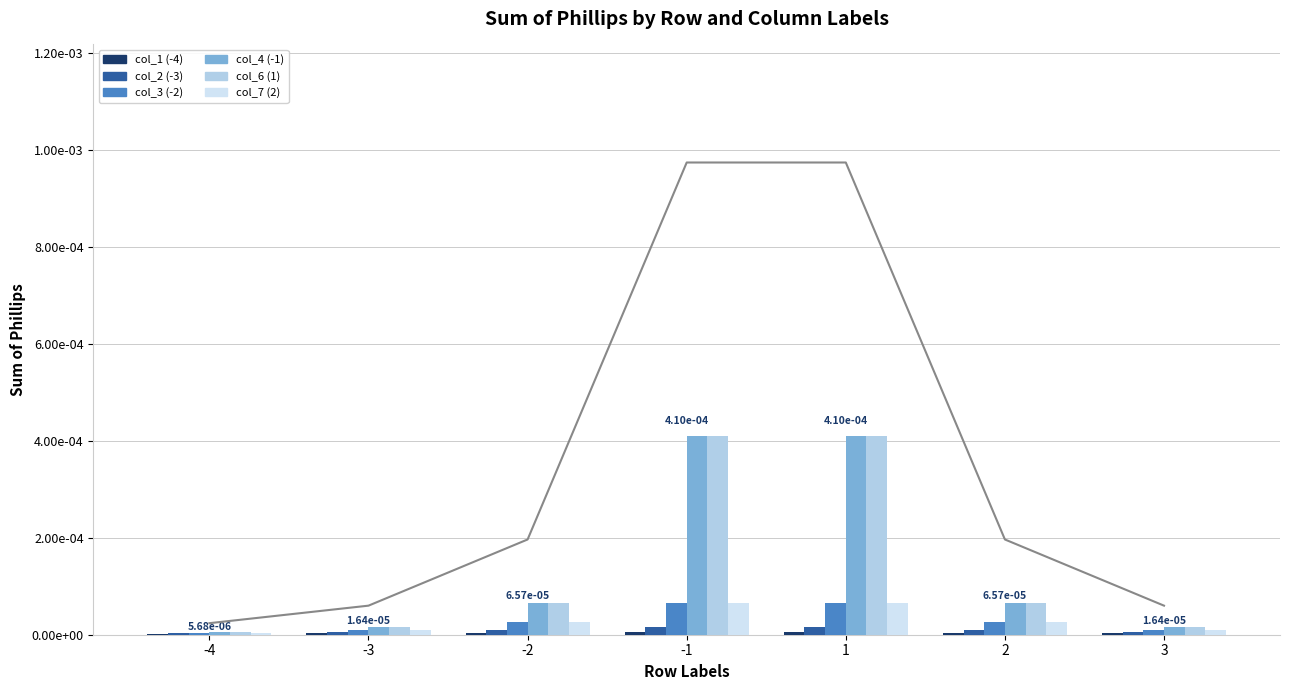

At which category is the sum across all series the highest?

-1